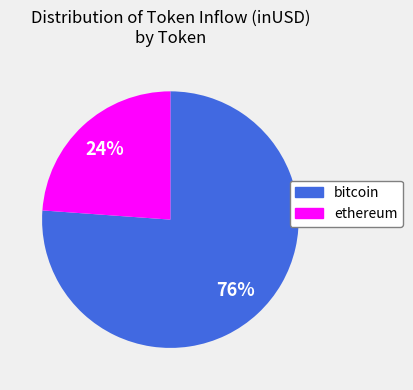

Which category has the biggest portion of the pie?

bitcoin